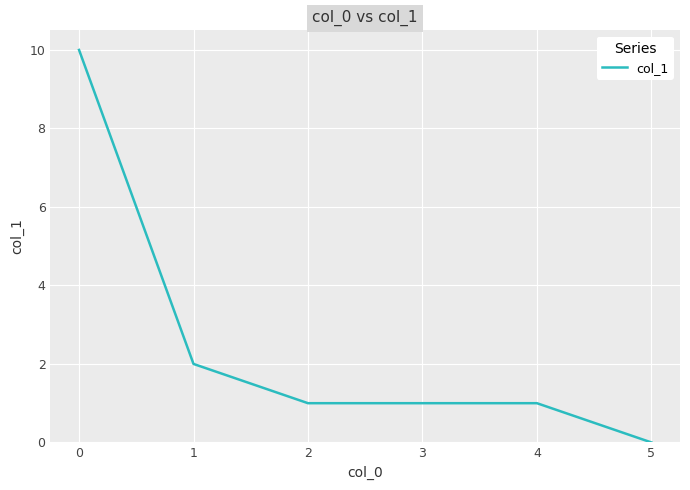

How many positive values are there?

5